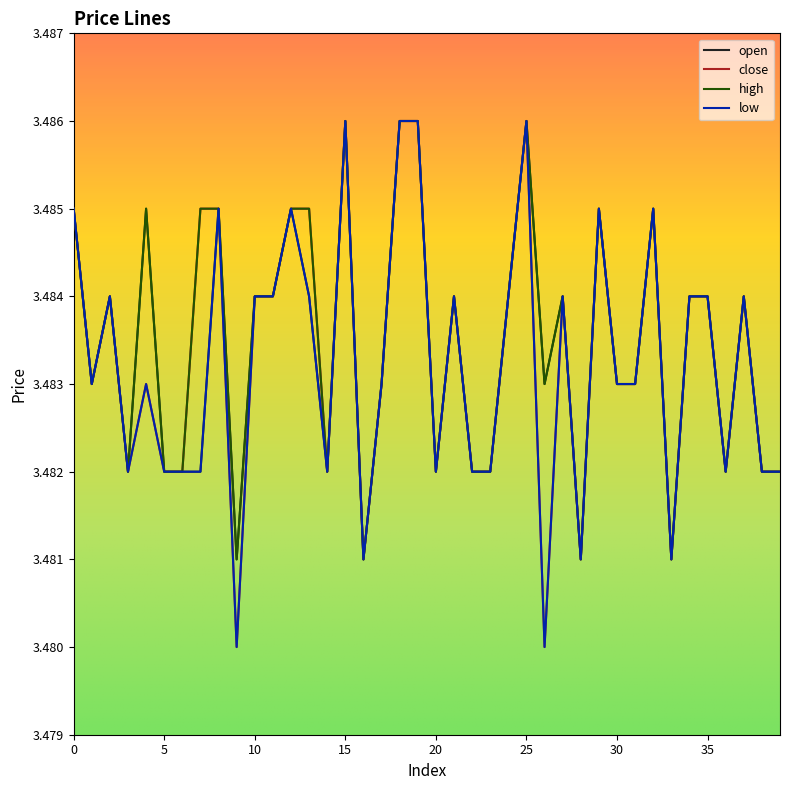

Reading left to right, transcribe all the data shown in this chart.

open: 0=3.5	1=3.5	2=3.5	3=3.5	4=3.5	5=3.5	6=3.5	7=3.5	8=3.5	9=3.5	10=3.5	11=3.5	12=3.5	13=3.5	14=3.5	15=3.5	16=3.5	17=3.5	18=3.5	19=3.5	20=3.5	21=3.5	22=3.5	23=3.5	24=3.5	25=3.5	26=3.5	27=3.5	28=3.5	29=3.5	30=3.5	31=3.5	32=3.5	33=3.5	34=3.5	35=3.5	36=3.5	37=3.5	38=3.5	39=3.5
close: 0=3.5	1=3.5	2=3.5	3=3.5	4=3.5	5=3.5	6=3.5	7=3.5	8=3.5	9=3.5	10=3.5	11=3.5	12=3.5	13=3.5	14=3.5	15=3.5	16=3.5	17=3.5	18=3.5	19=3.5	20=3.5	21=3.5	22=3.5	23=3.5	24=3.5	25=3.5	26=3.5	27=3.5	28=3.5	29=3.5	30=3.5	31=3.5	32=3.5	33=3.5	34=3.5	35=3.5	36=3.5	37=3.5	38=3.5	39=3.5
high: 0=3.5	1=3.5	2=3.5	3=3.5	4=3.5	5=3.5	6=3.5	7=3.5	8=3.5	9=3.5	10=3.5	11=3.5	12=3.5	13=3.5	14=3.5	15=3.5	16=3.5	17=3.5	18=3.5	19=3.5	20=3.5	21=3.5	22=3.5	23=3.5	24=3.5	25=3.5	26=3.5	27=3.5	28=3.5	29=3.5	30=3.5	31=3.5	32=3.5	33=3.5	34=3.5	35=3.5	36=3.5	37=3.5	38=3.5	39=3.5
low: 0=3.5	1=3.5	2=3.5	3=3.5	4=3.5	5=3.5	6=3.5	7=3.5	8=3.5	9=3.5	10=3.5	11=3.5	12=3.5	13=3.5	14=3.5	15=3.5	16=3.5	17=3.5	18=3.5	19=3.5	20=3.5	21=3.5	22=3.5	23=3.5	24=3.5	25=3.5	26=3.5	27=3.5	28=3.5	29=3.5	30=3.5	31=3.5	32=3.5	33=3.5	34=3.5	35=3.5	36=3.5	37=3.5	38=3.5	39=3.5